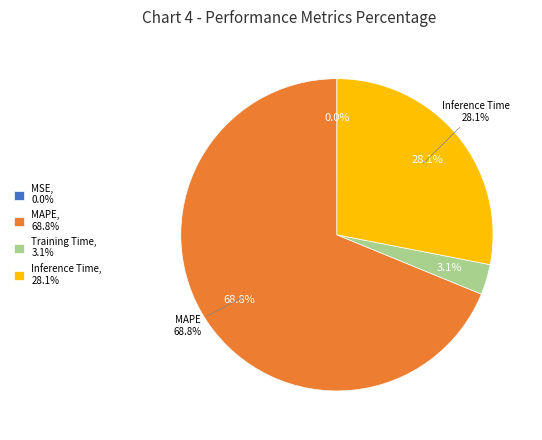

Rank the categories by value from highest to lowest.

MAPE, Inference Time, Training Time, MSE